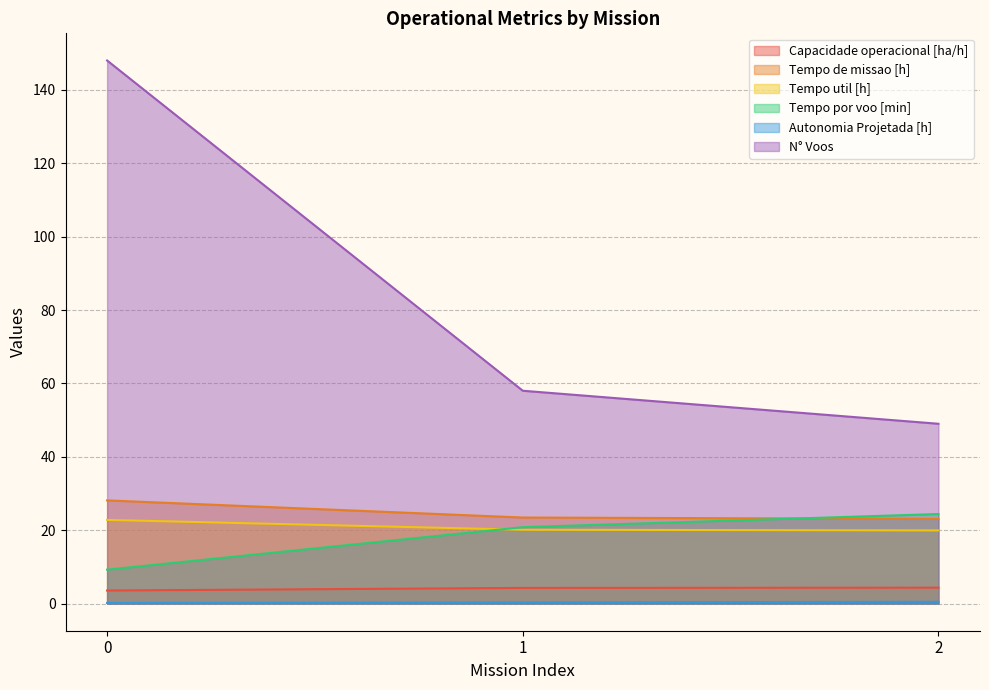

What value does the N° Voos series have at 0?

148.0